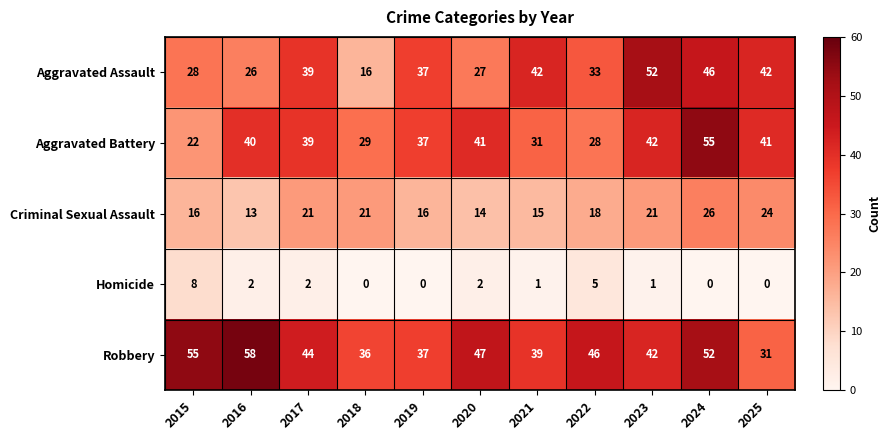

Where does the Homicide series first go above 1?

2015